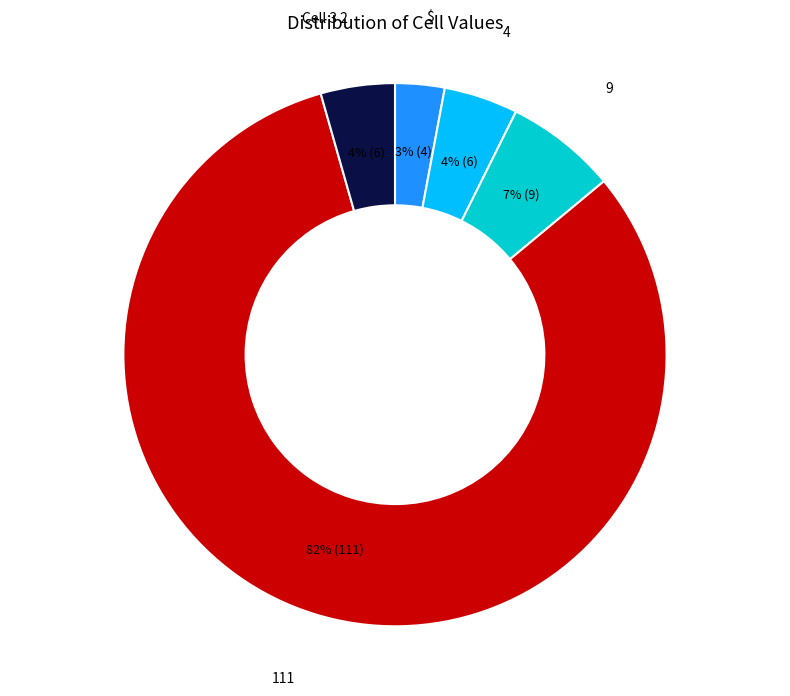

Which has a higher value, 9 or Cell 3 2?

9